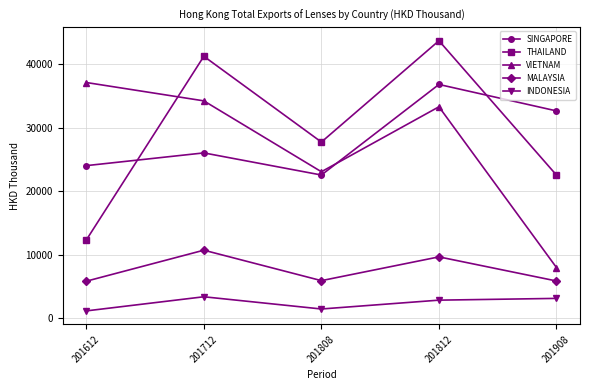

Rank the series at 201908 from highest to lowest value.

SINGAPORE, THAILAND, VIETNAM, MALAYSIA, INDONESIA